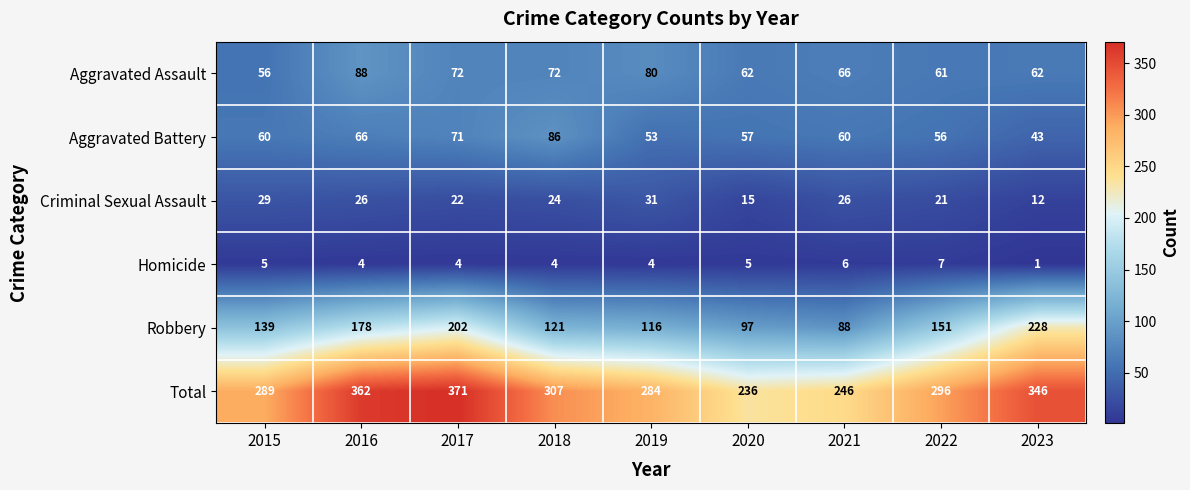

How many data points in Total are less than 296?

4